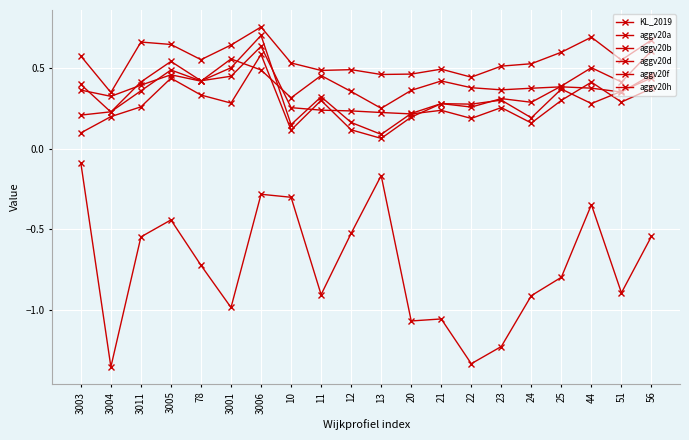

The aggv20f series shows 0.3 at 3004. True or false?

True